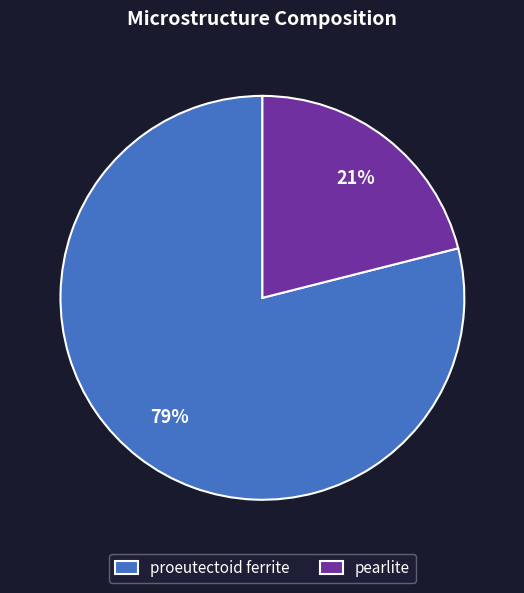

Between proeutectoid ferrite and pearlite, which is larger?

proeutectoid ferrite